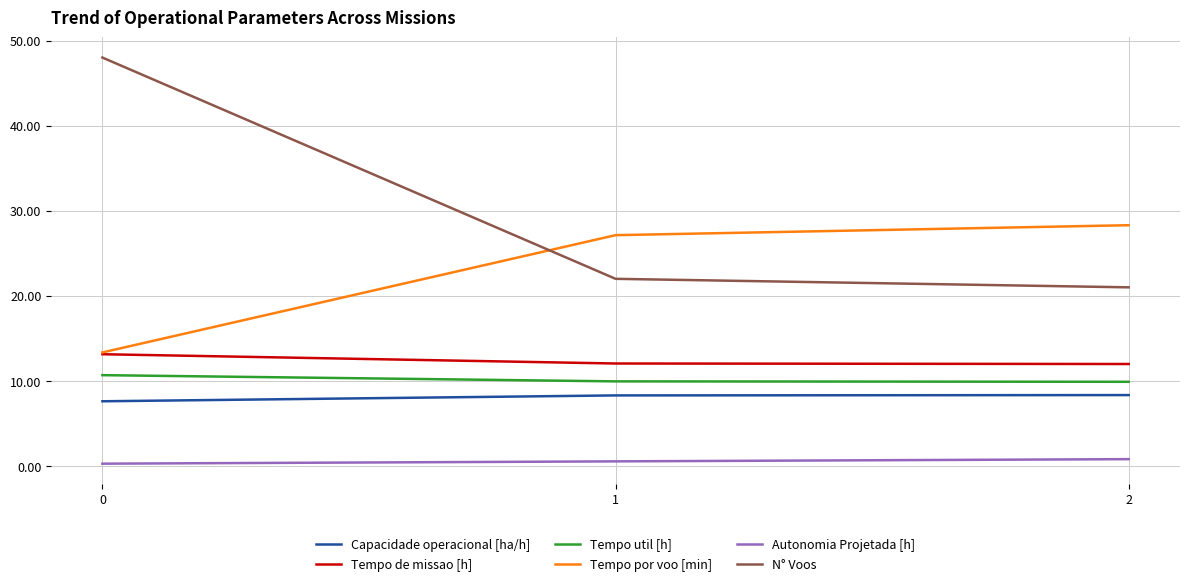

How many series are shown in this chart?

6